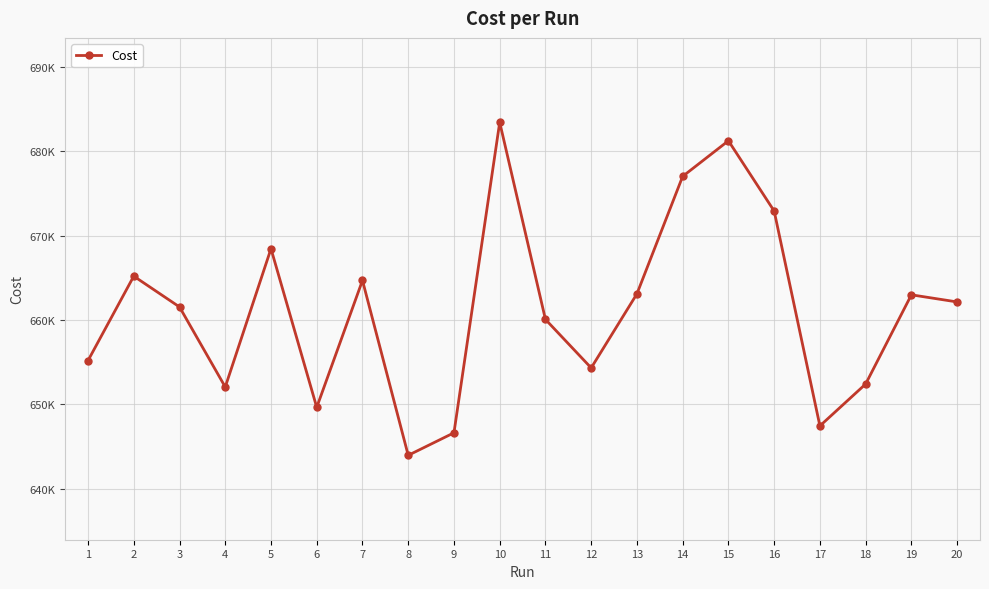

Is this an area chart (filled region under the line)?

No